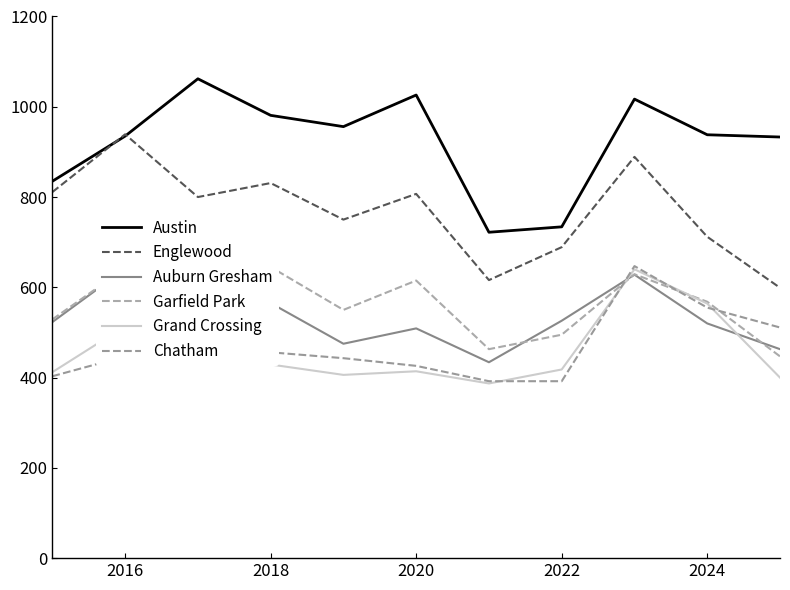

How many interior local peaks does the Grand Crossing series have?

3